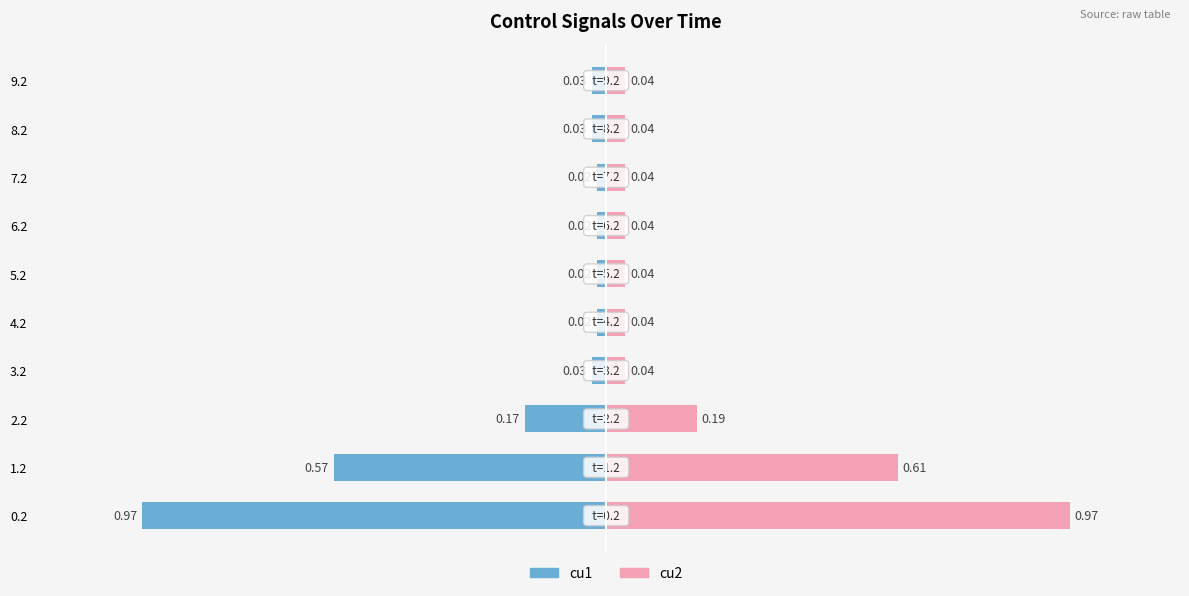

What is the sum of all cu1 values?

-1.9